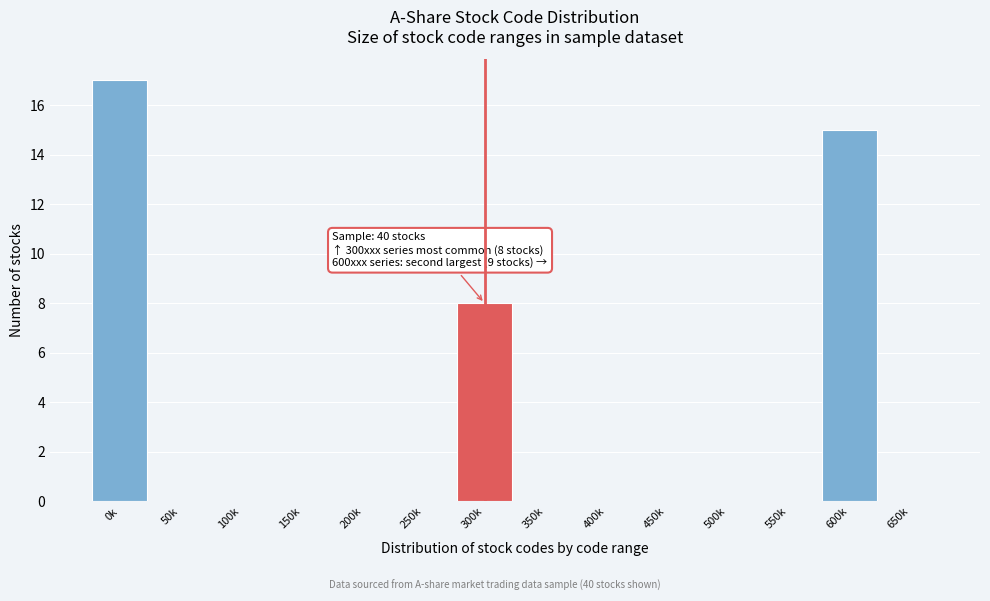

Reading right to left, list all the values displayed in this chart.

650k=0	600k=15	550k=0	500k=0	450k=0	400k=0	350k=0	300k=8	250k=0	200k=0	150k=0	100k=0	50k=0	0k=17